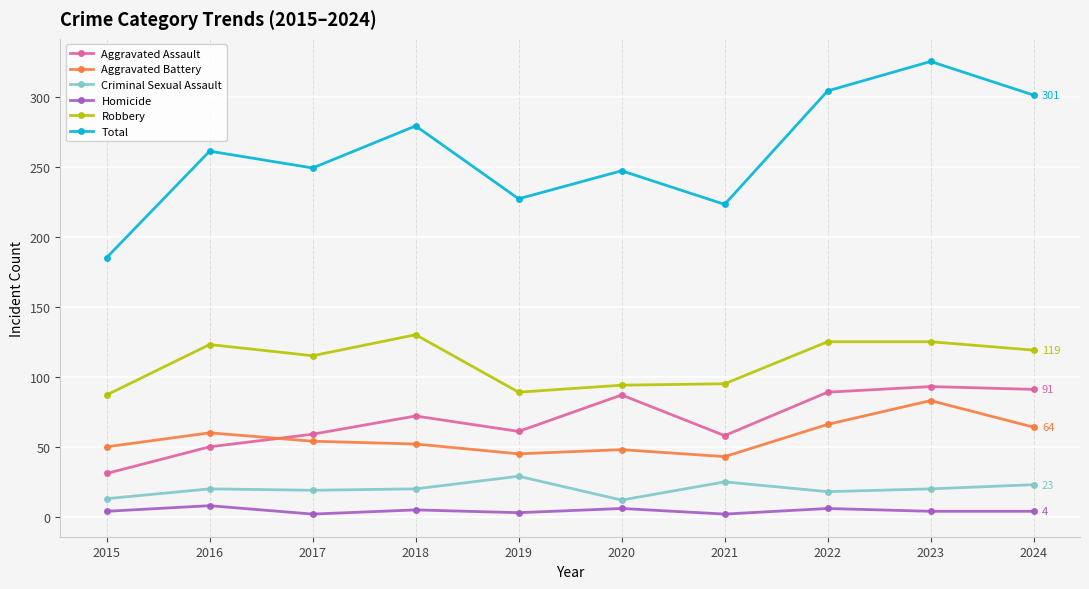

True or false: Homicide has more than 1 points higher than both neighbors.

True